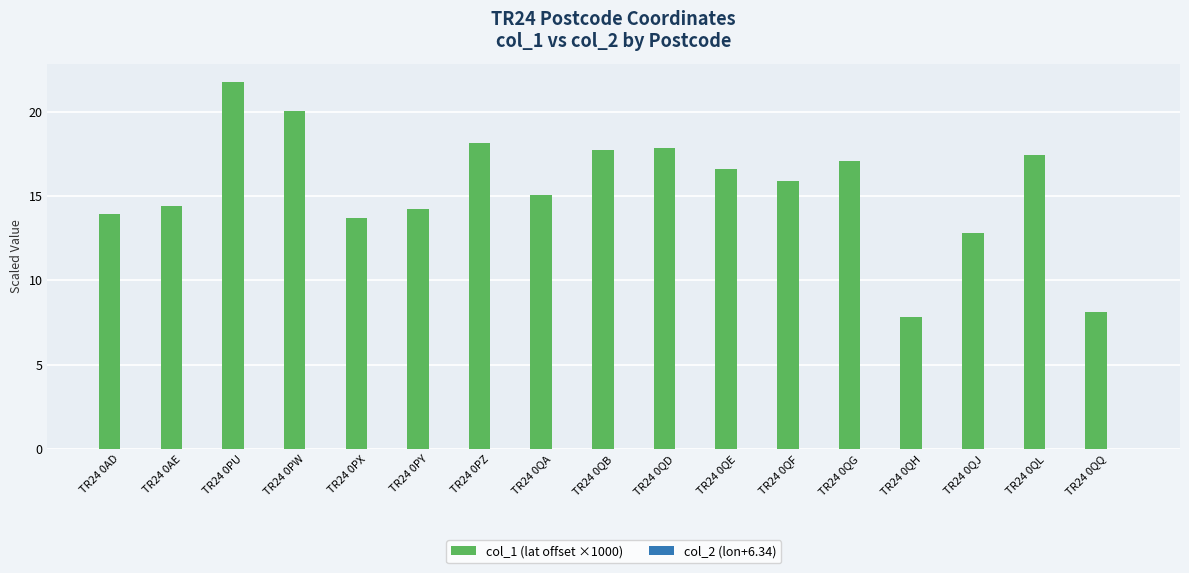

How many groups of bars are there?

17